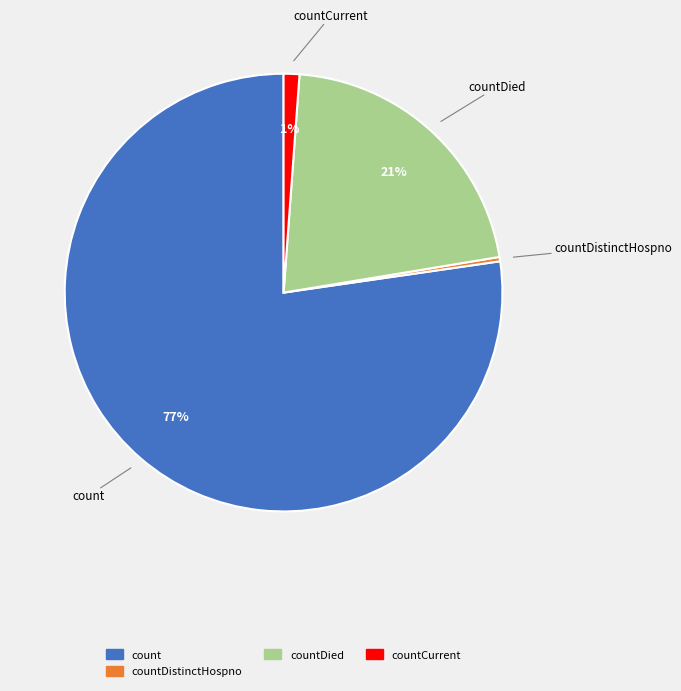

Count the number of slices in the pie.

4